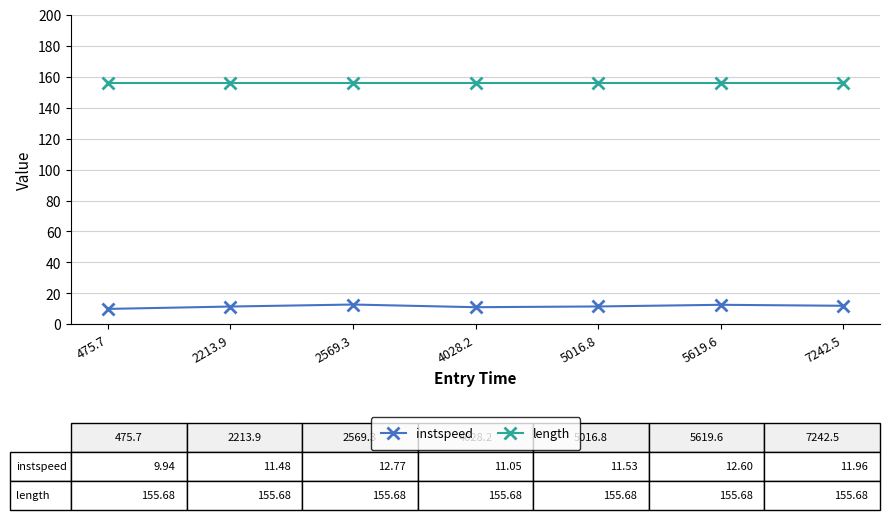

True or false: instspeed and length cross at least once.

False